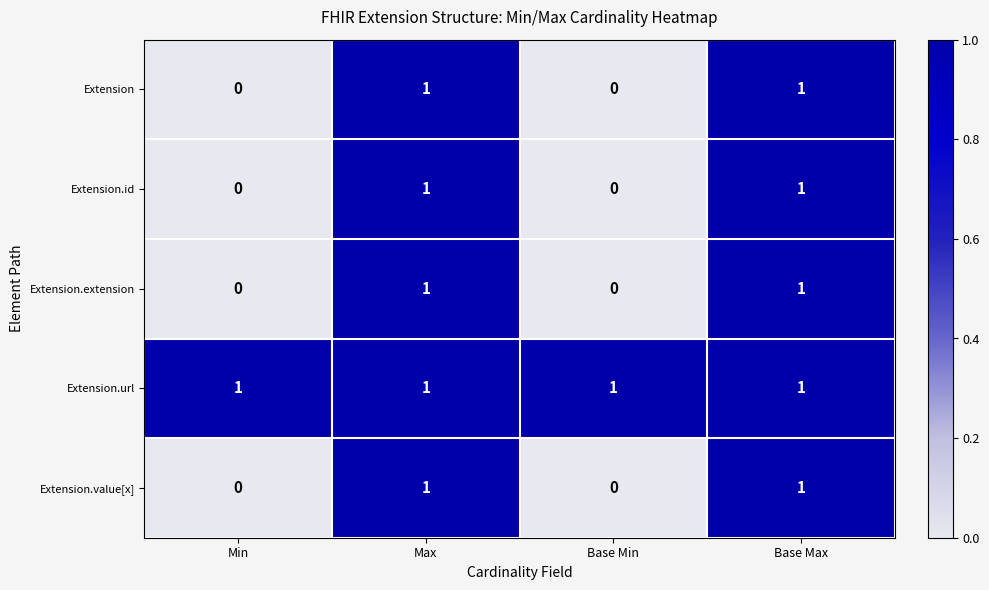

How many distinct data groups are displayed?

5